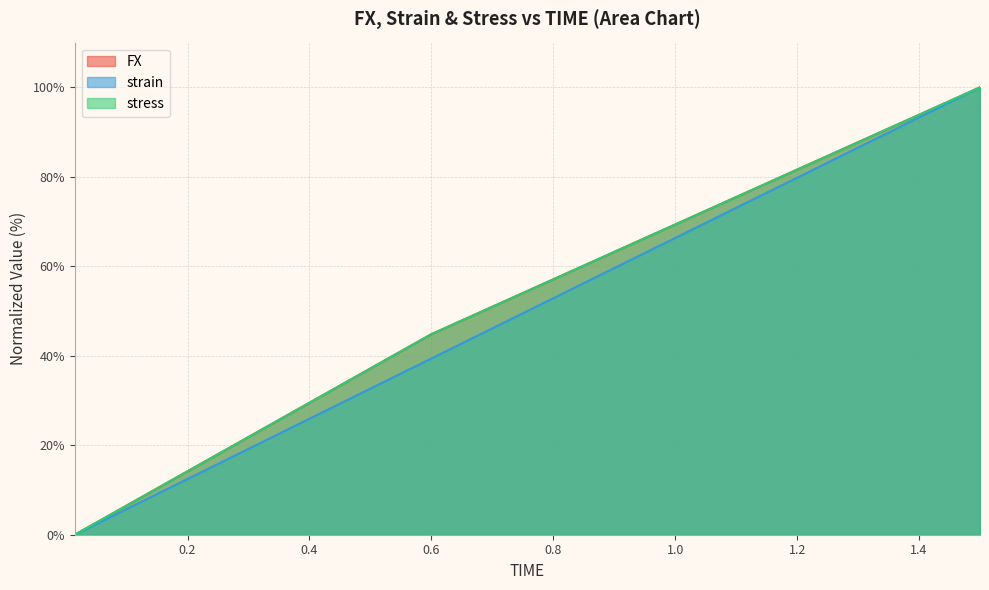

What is the difference between the maximum and minimum values in the FX series?

100.0